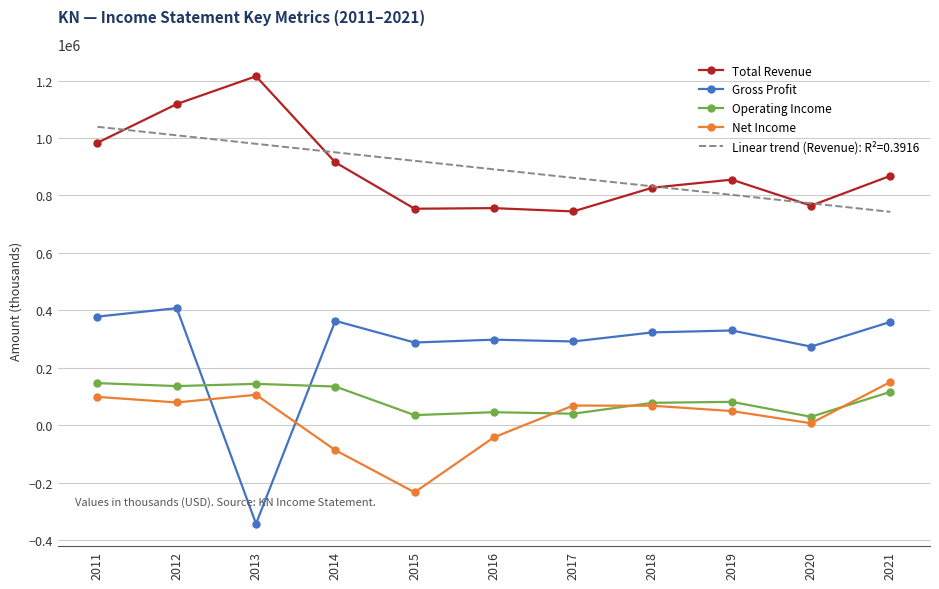

The value of Linear trend (Revenue): R²=0.3916 at 2016 is 458975.1. True or false?

False